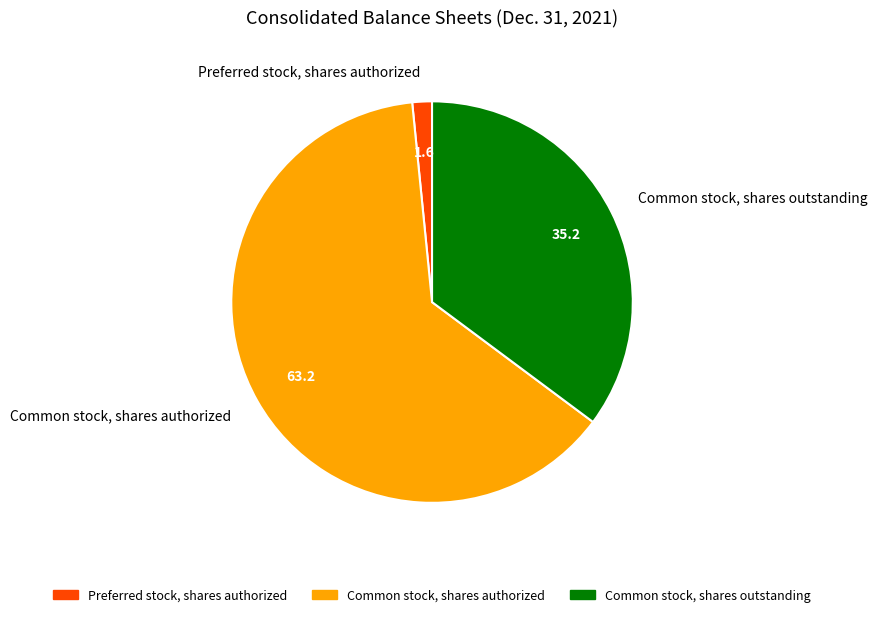

Rank the categories by value from lowest to highest.

Preferred stock, shares authorized, Common stock, shares outstanding, Common stock, shares authorized